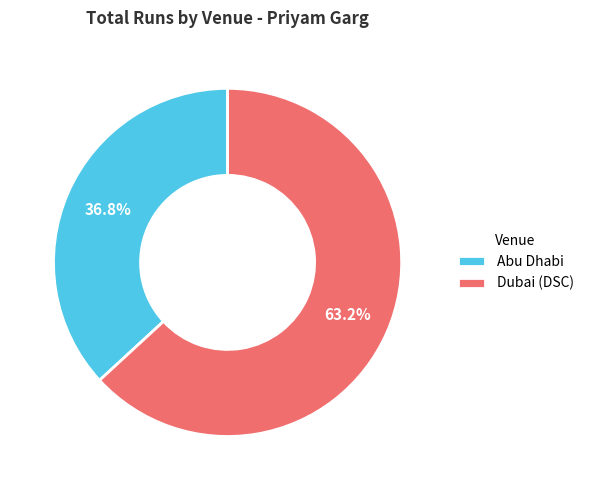

Count the number of slices in the pie.

2